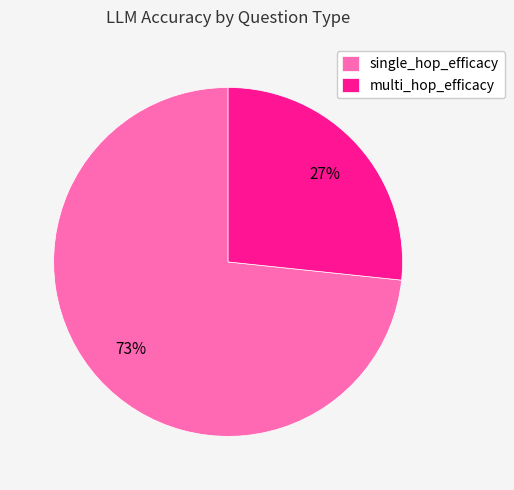

The single_hop_efficacy slice represents 62% of the pie. True or false?

False